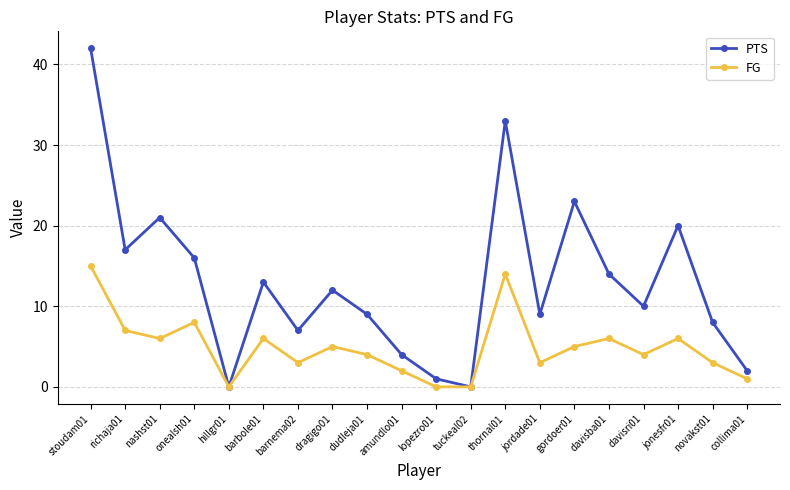

Count the number of categories in the chart.

20